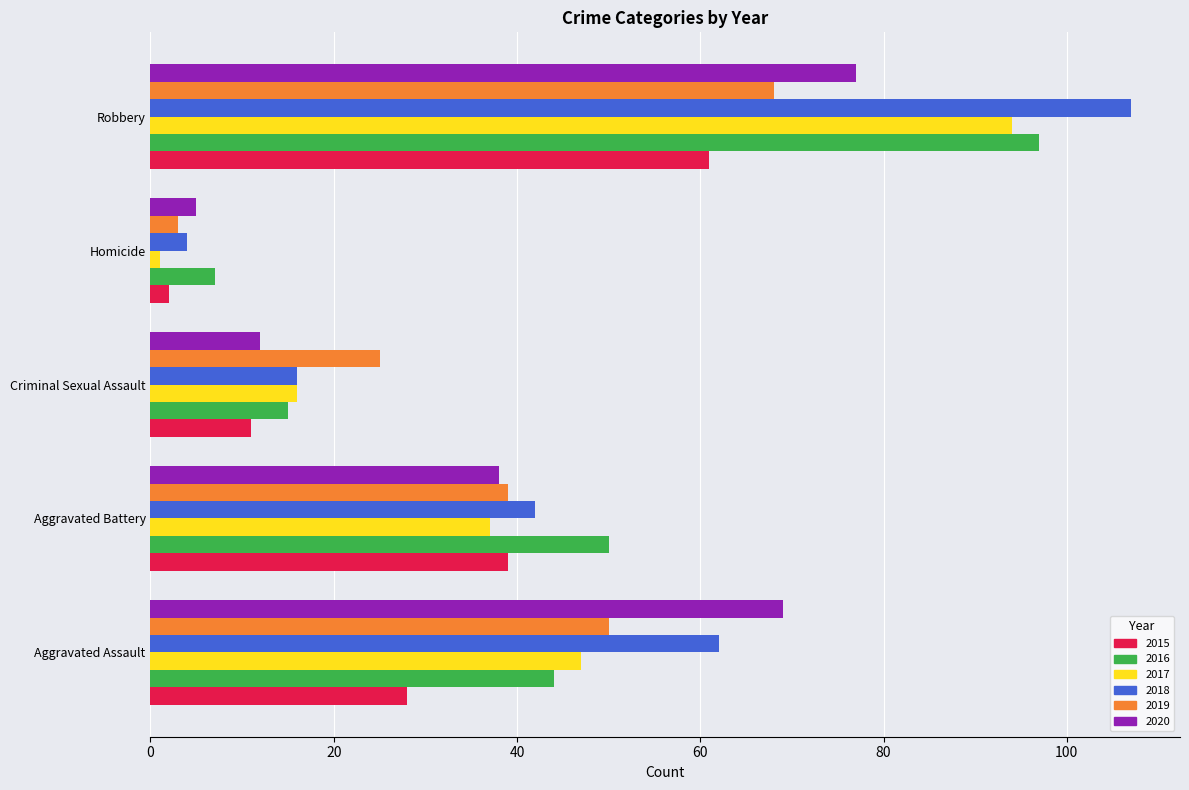

Which series has the largest range (max minus min)?

2018